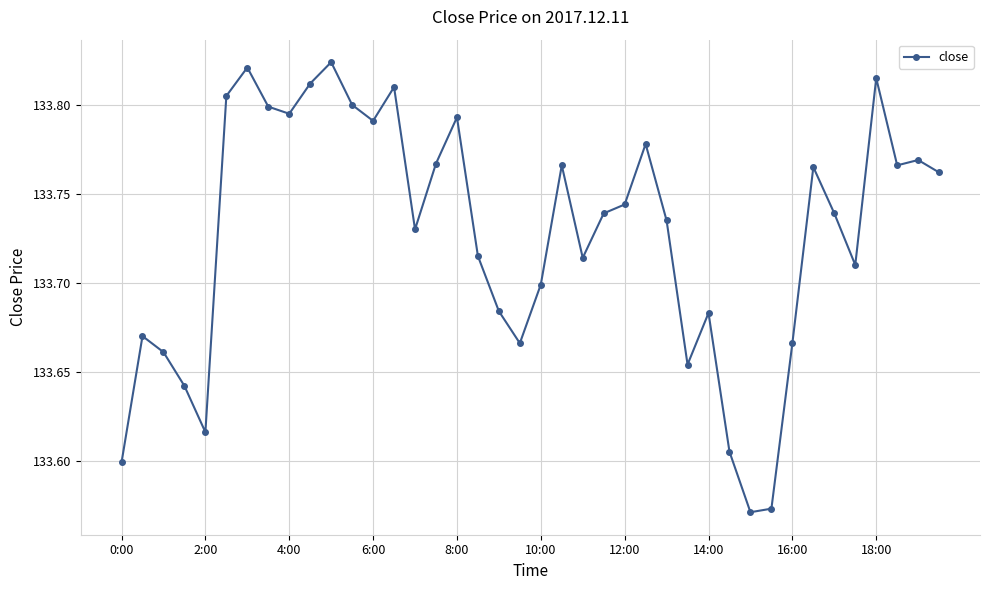

True or false: there are more than 1 points higher than both neighbors.

True